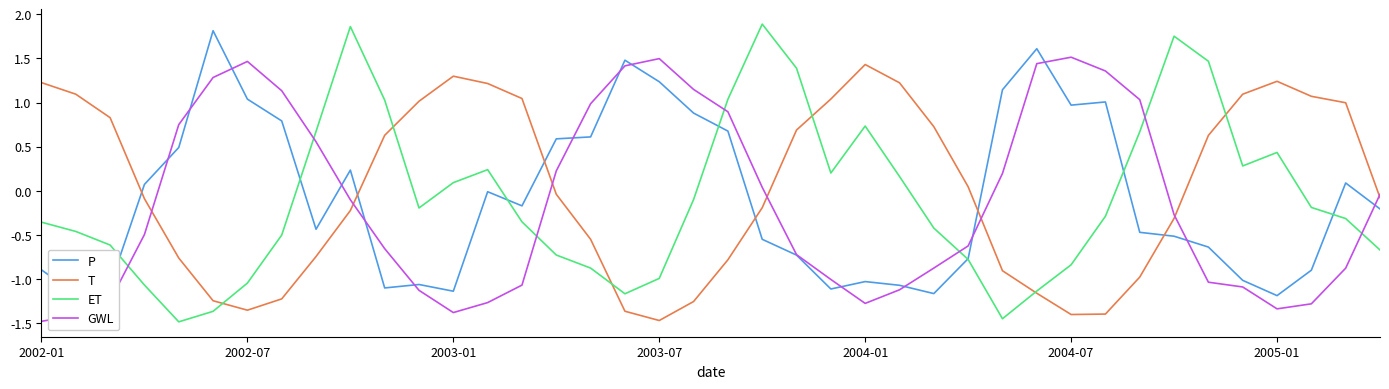

True or false: P and GWL intersect in this chart.

True